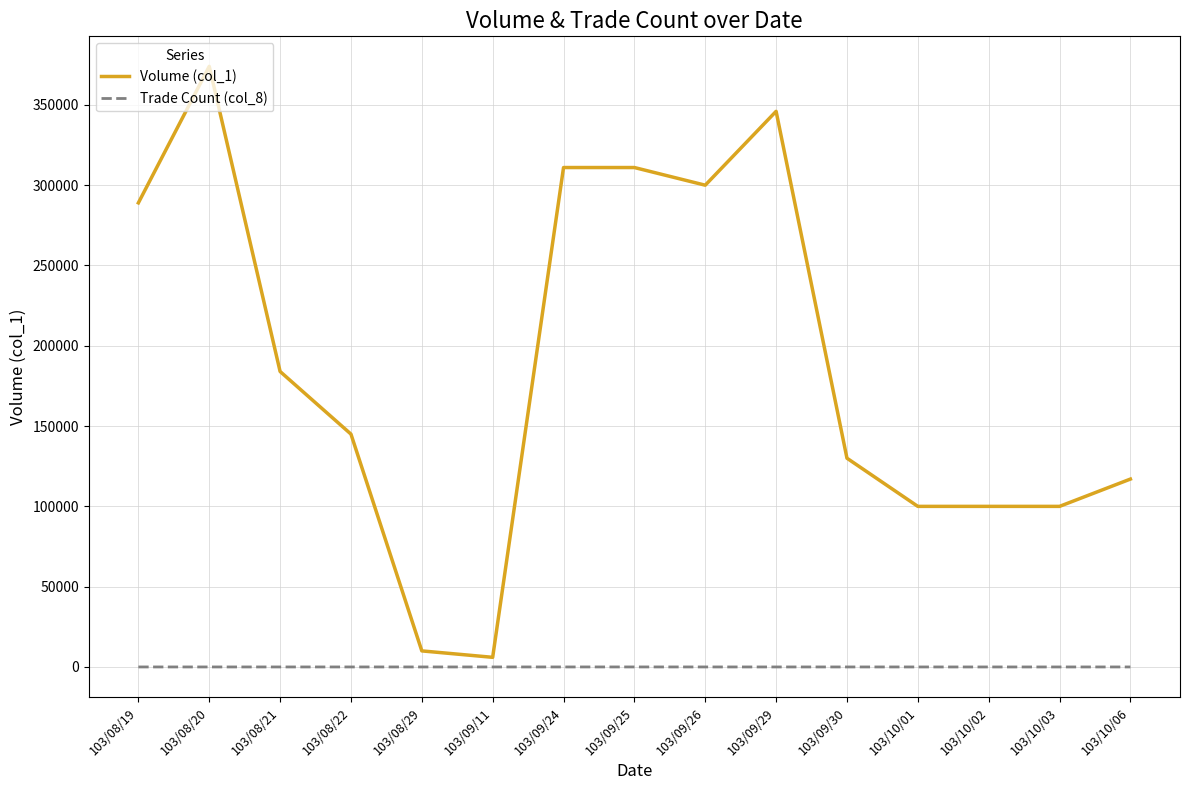

Is the value of Trade Count (col_8) at 103/10/03 greater than the value of Volume (col_1) at 103/08/29?

No